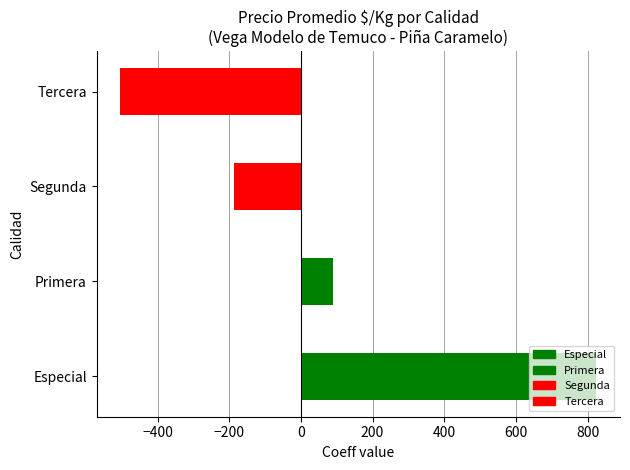

List the labels in order of value, largest first.

Especial, Primera, Segunda, Tercera